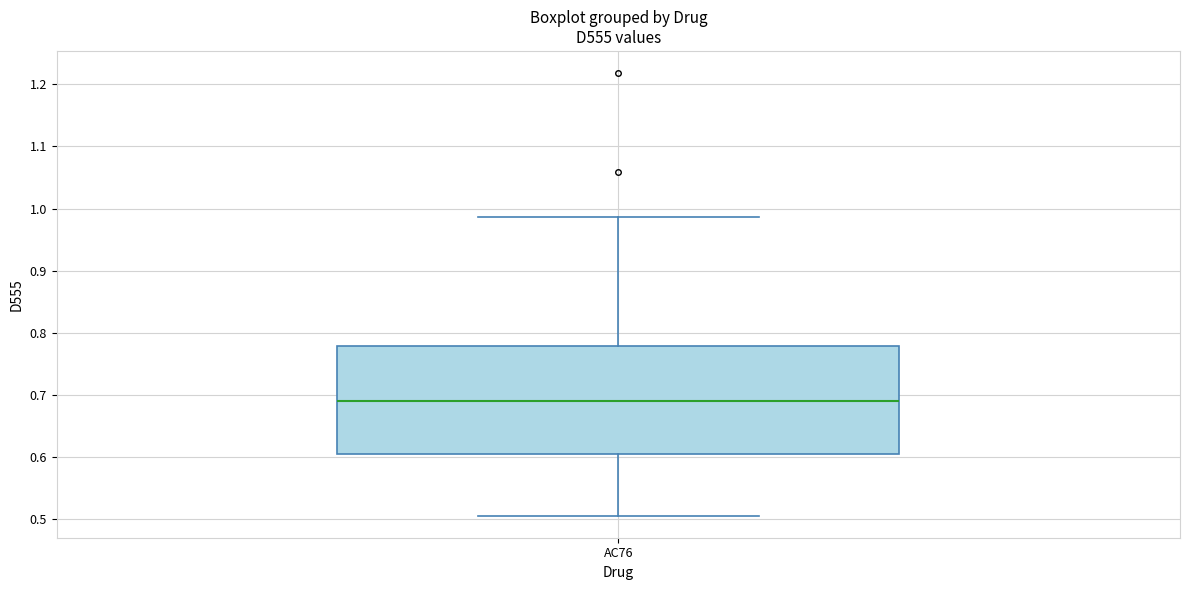

Where is the upper edge of the box for AC76 on the y-axis? The values are not printed on the chart, so give them approximately, as read against the axis.

0.78